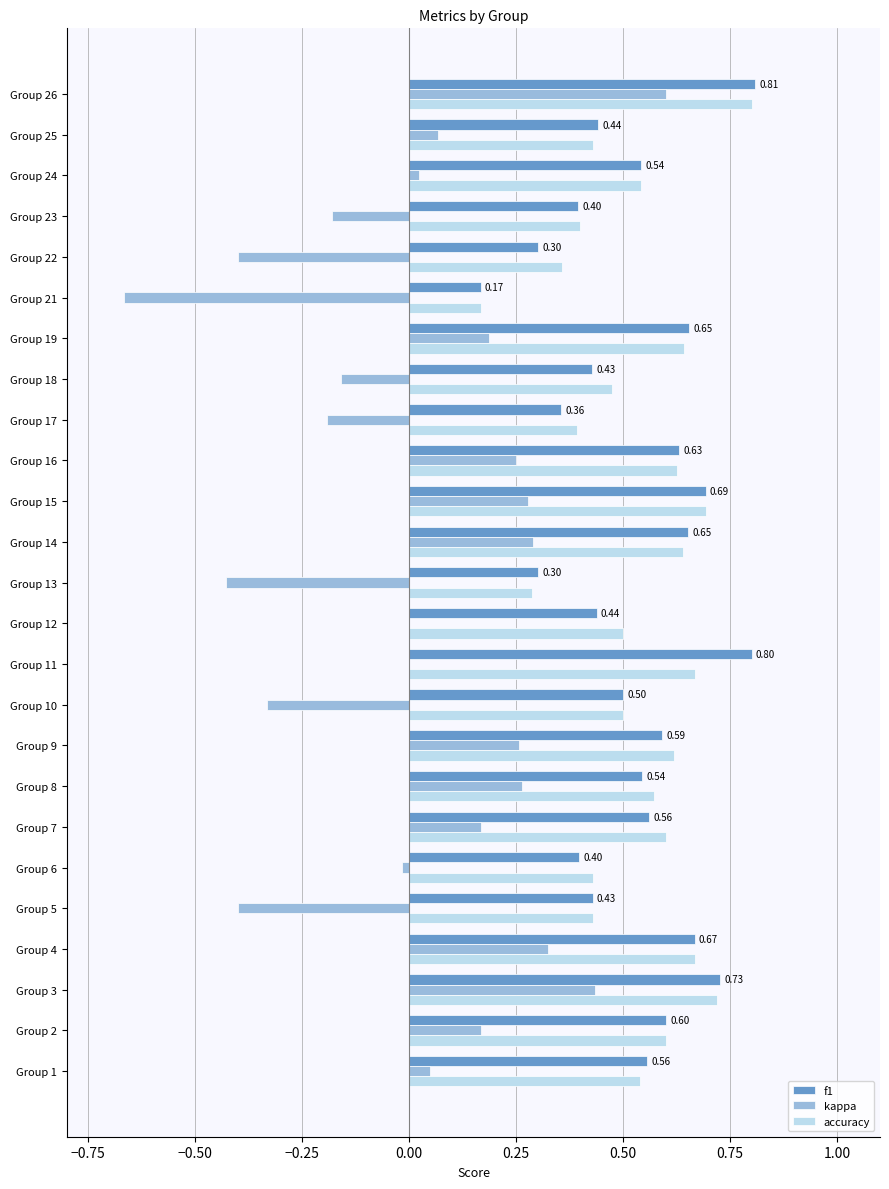

Between Group 23 and Group 24, which series saw the biggest shift?

kappa